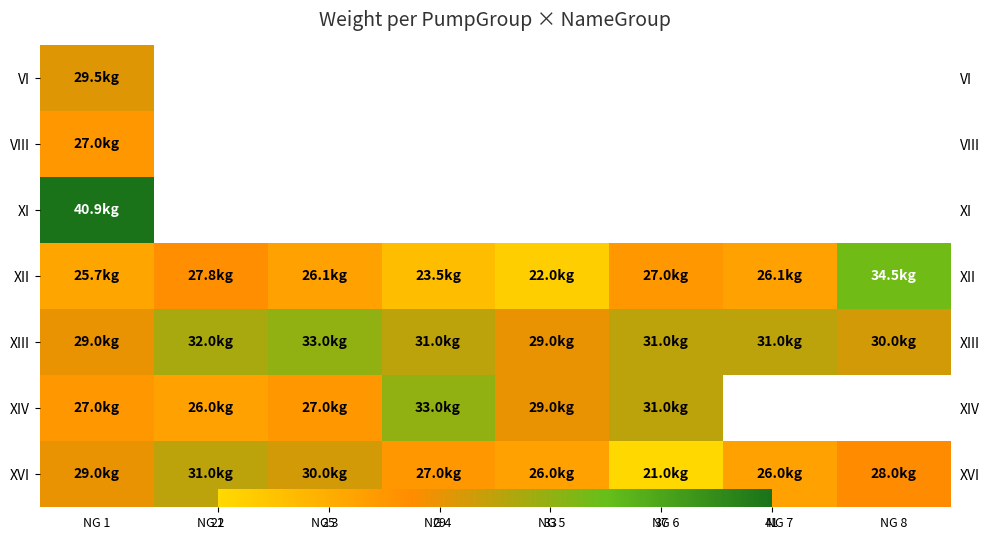

What is the total value across all series at NG 1?

208.1